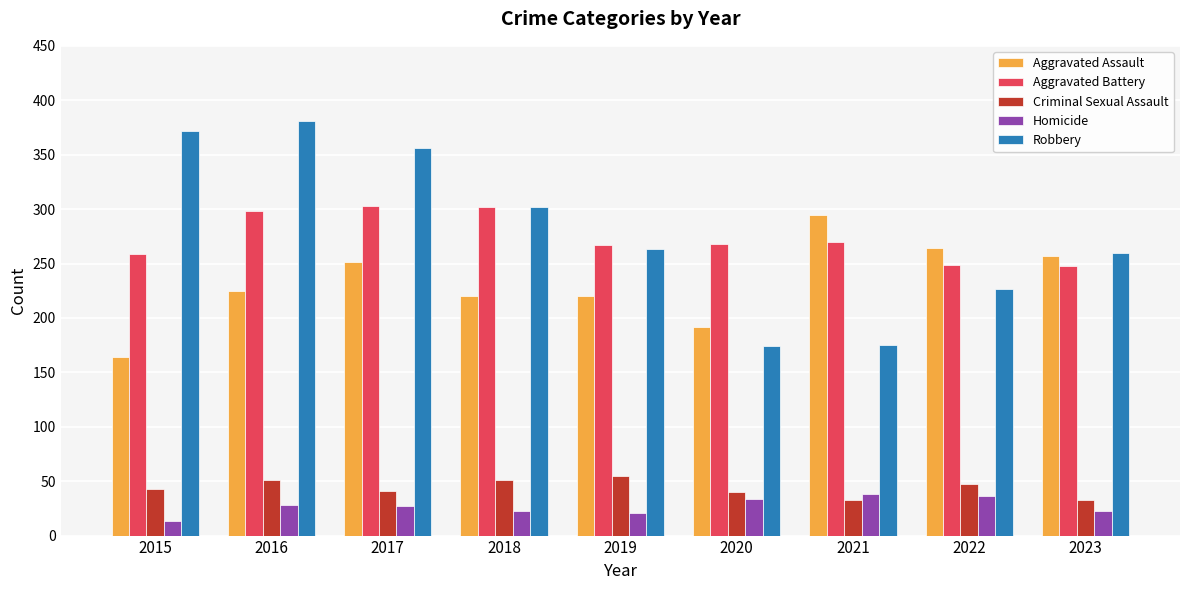

Is it true that Robbery equals 253 at 2016?

False